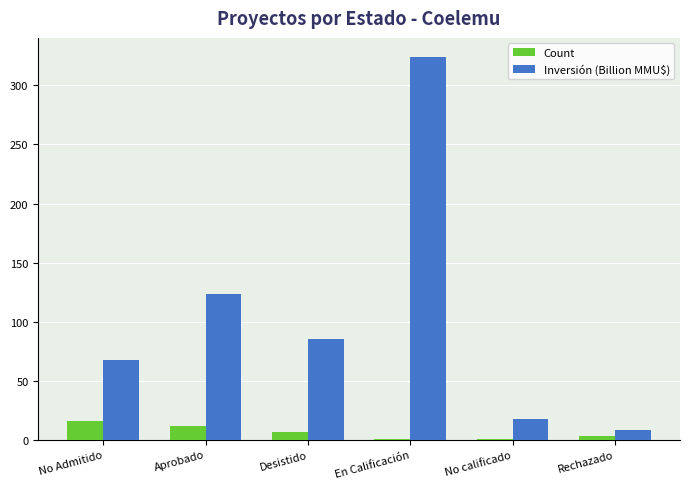

Reading left to right, extract all data points from this chart.

Count: No Admitido=16.0	Aprobado=12.0	Desistido=7.0	En Calificación=1.0	No calificado=1.0	Rechazado=3.0
Inversión (Billion MMU$): No Admitido=67.9	Aprobado=123.0	Desistido=85.1	En Calificación=324.0	No calificado=18.0	Rechazado=8.6